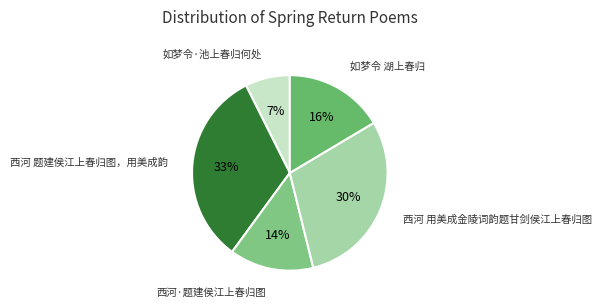

Count the number of slices in the pie.

5